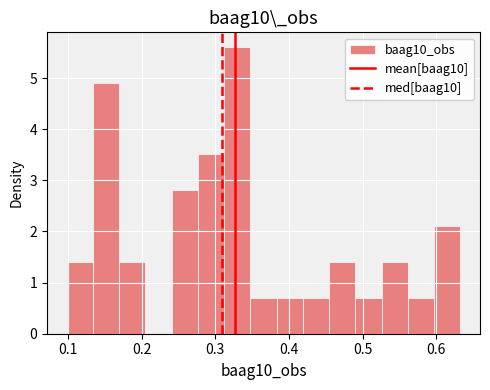

Read against the x-axis, roughly where is the centre of the tallest bar?

0.33